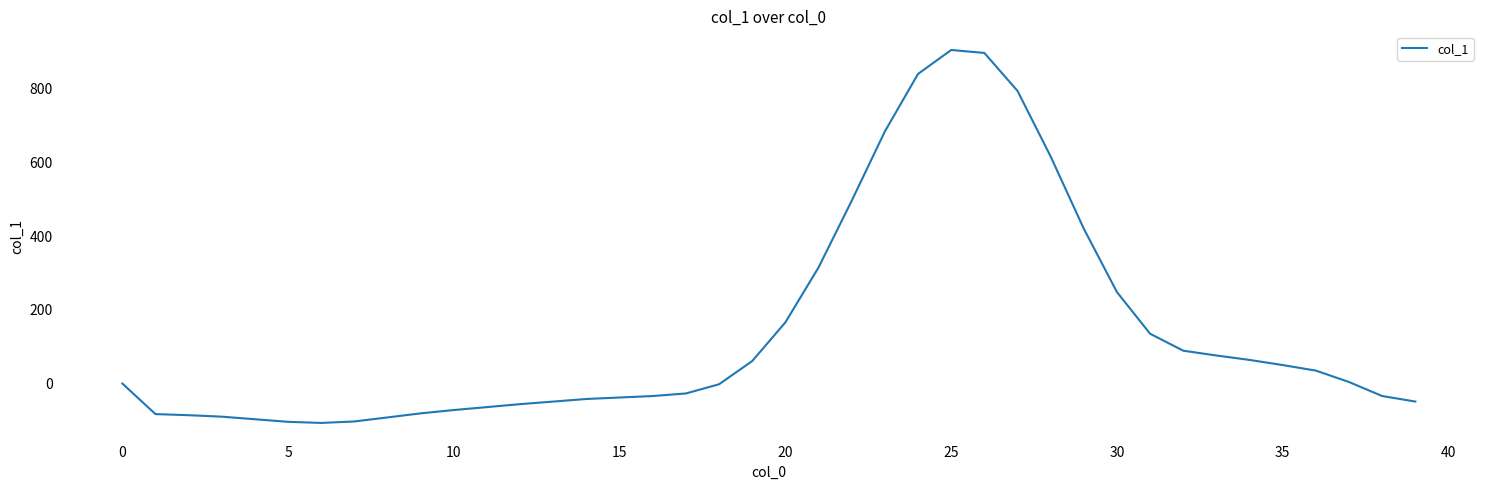

What is the difference between the maximum and minimum values?

1012